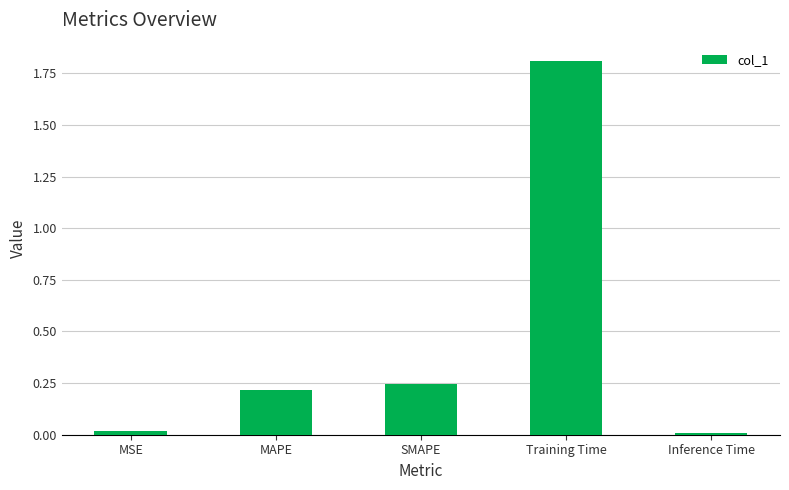

The value at MAPE is 0.1. True or false?

False